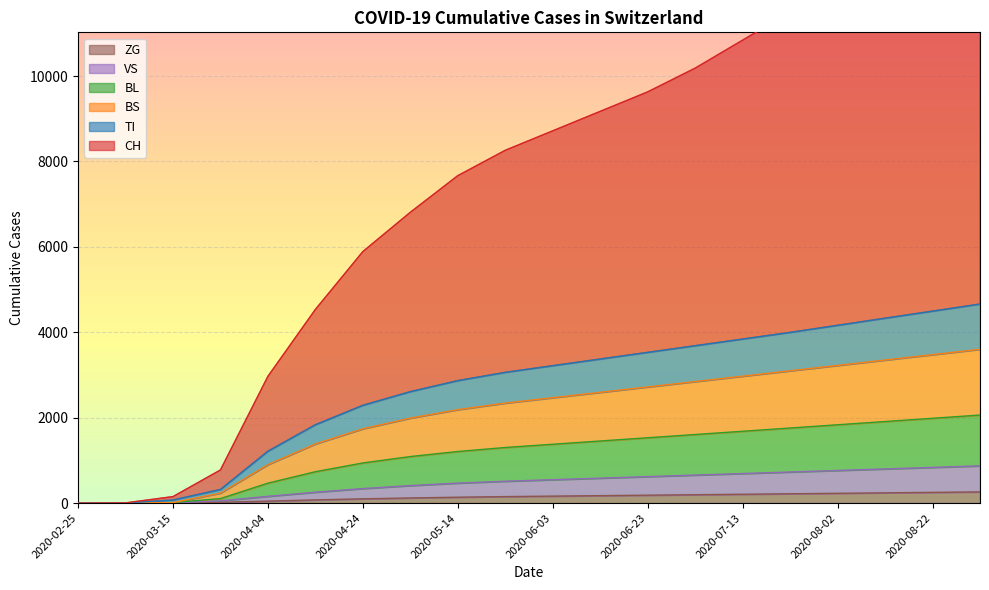

How many distinct data groups are displayed?

6